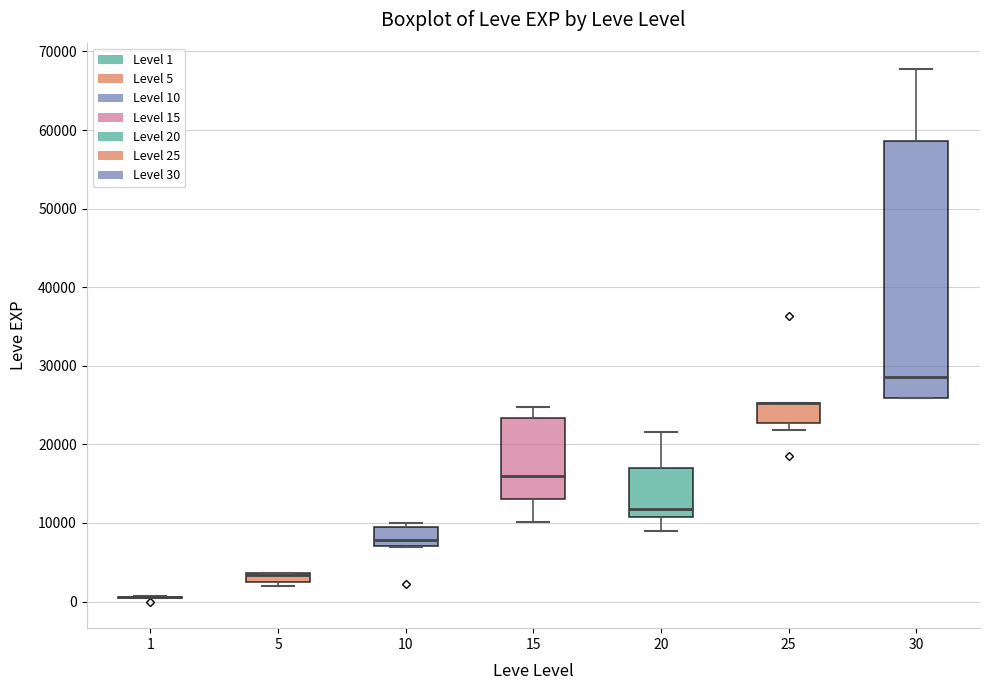

Comparing the boxes themselves (not the whiskers), which one is the tallest?

30